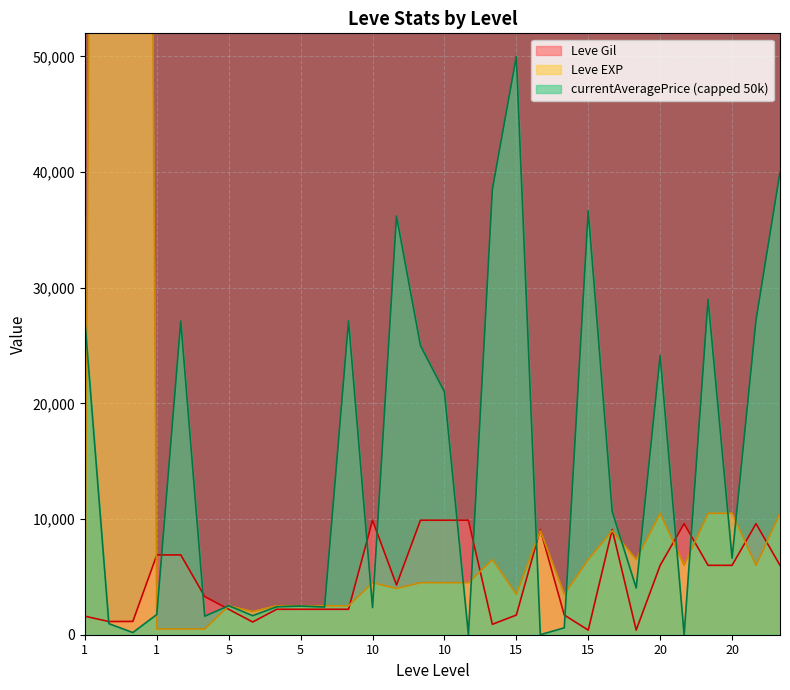

How many values in the Leve EXP series are below 4500?

13